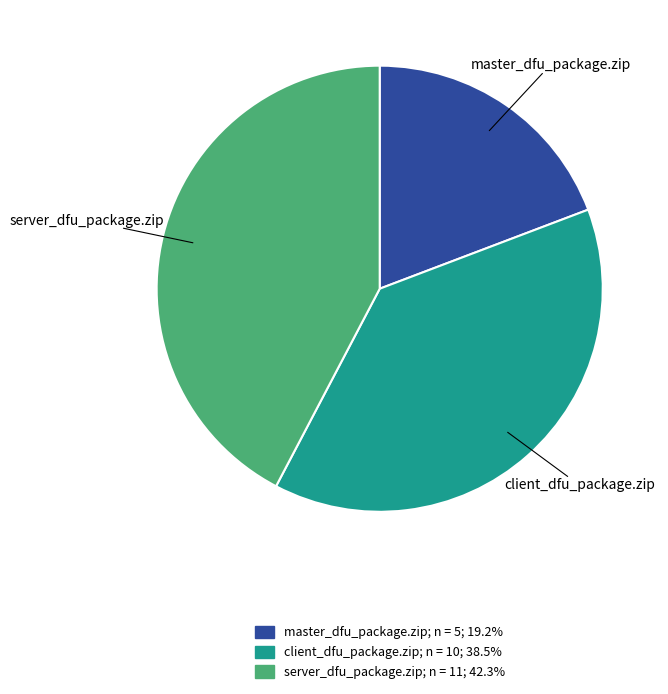

Is the sum of client_dfu_package.zip and master_dfu_package.zip greater than half?

Yes